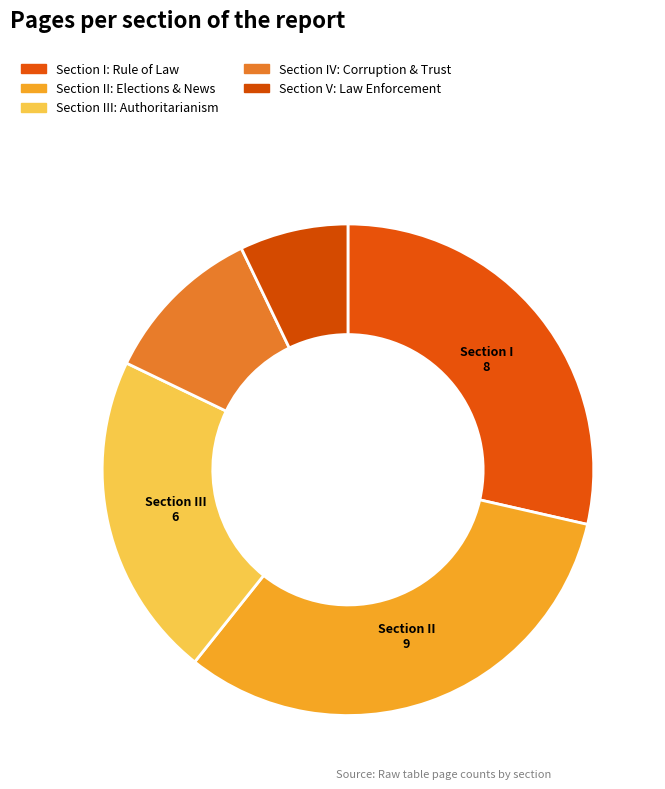

How many segments does this pie chart have?

5